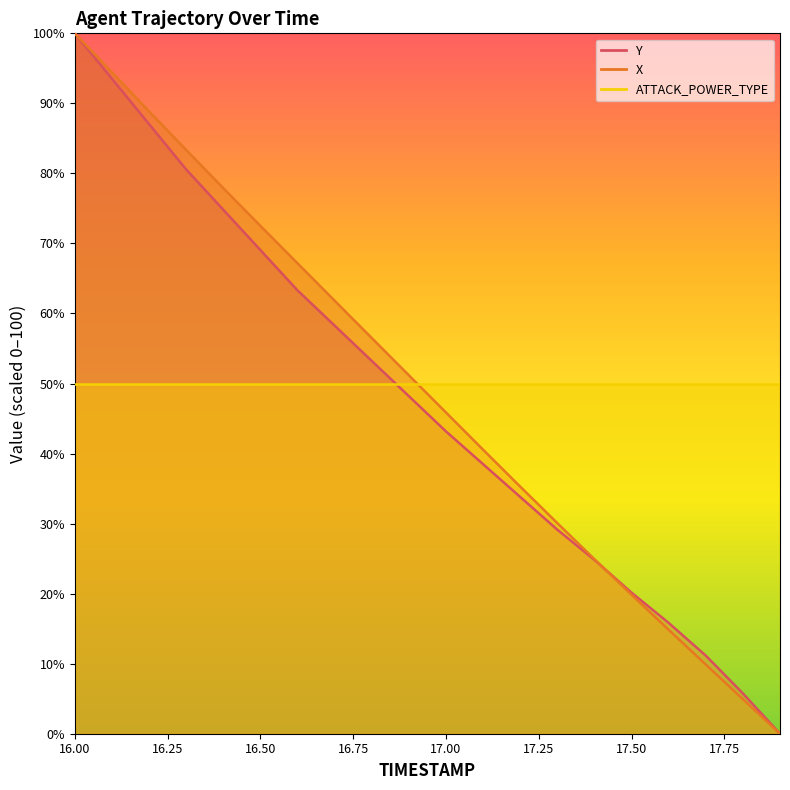

True or false: Y and X cross at least once.

True